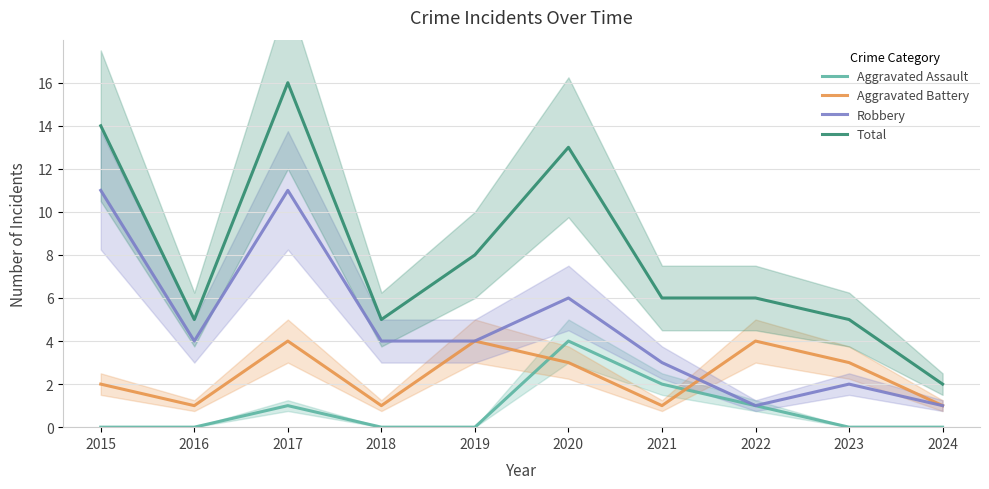

The value of Total at 2015 is 22. True or false?

False